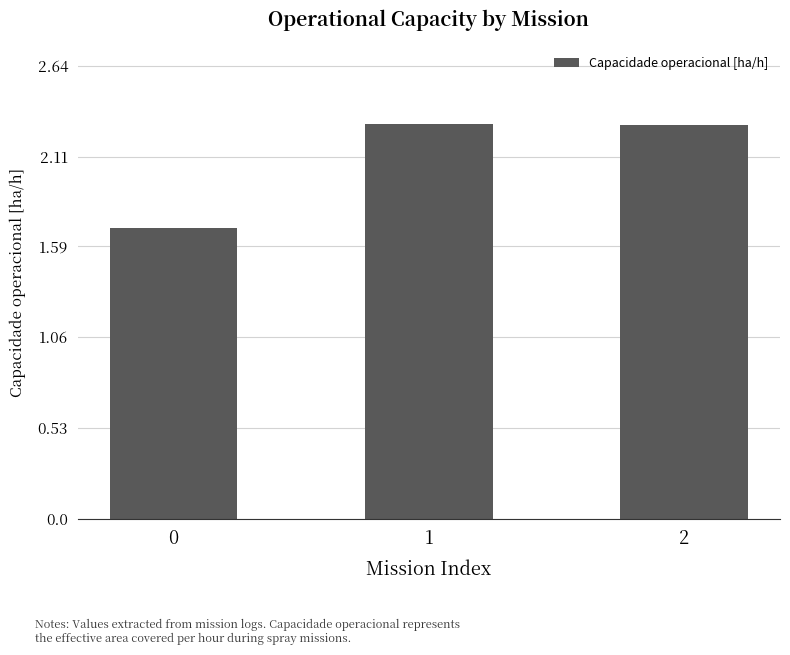

What is the difference between the values at 2 and 0?

0.6